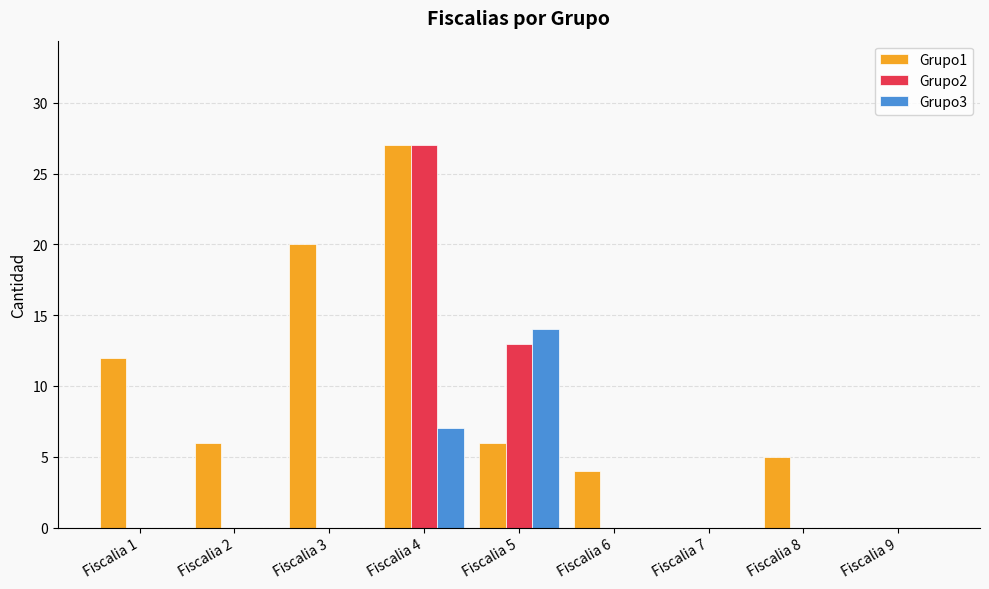

What is the maximum value shown in the chart?

27